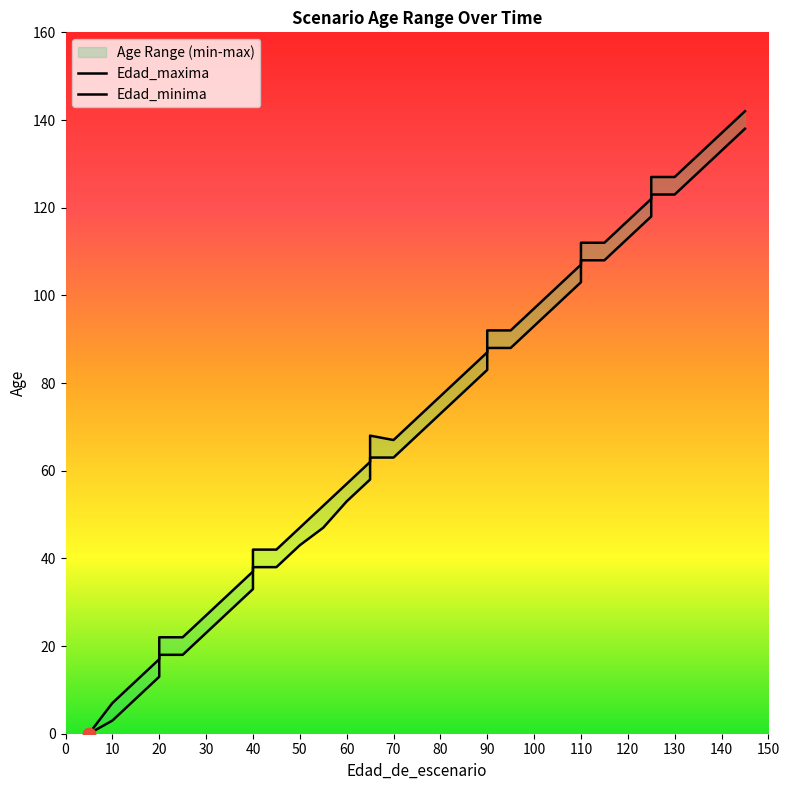

What is the total value across all series at 60?

110